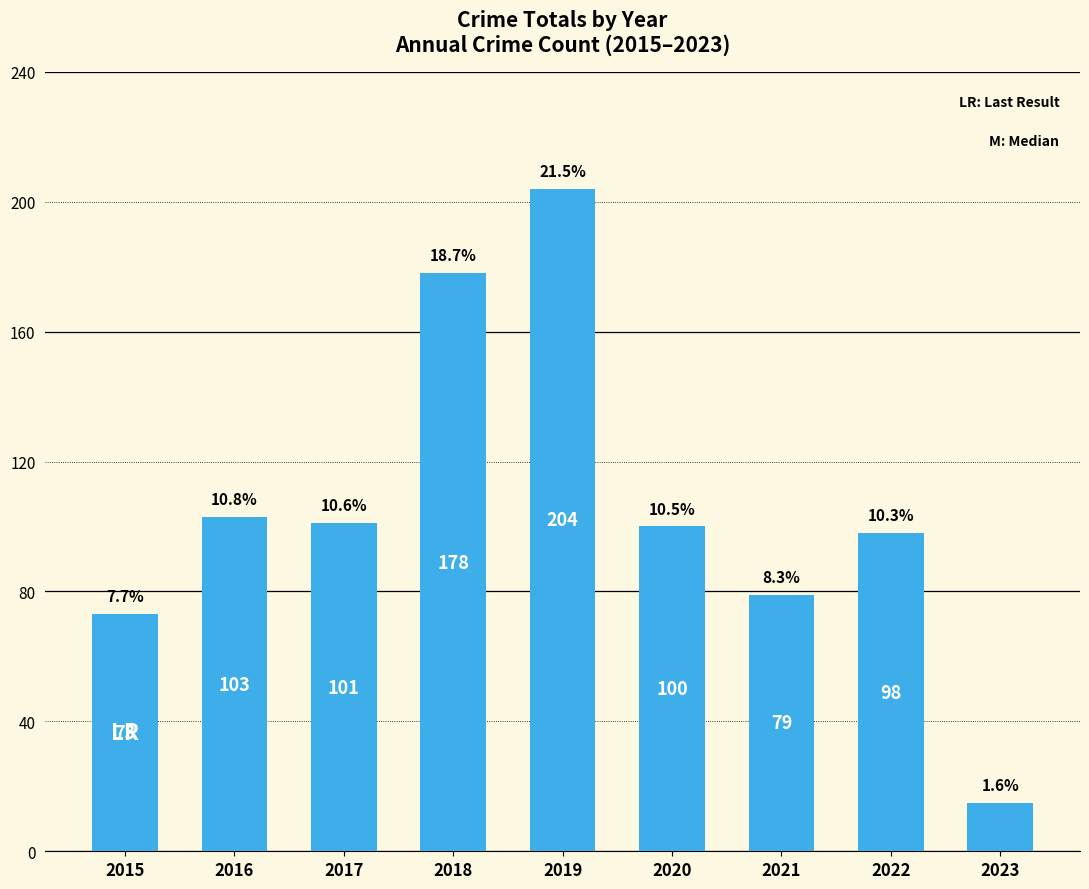

What is the change in value from 2018 to 2022?

-80